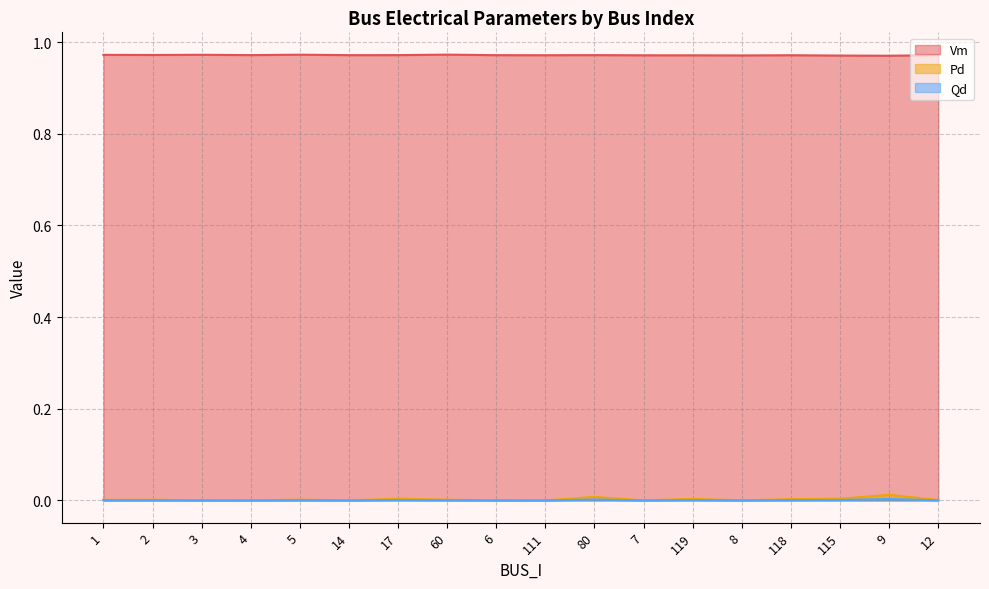

In Vm, how many points are lower than both neighbors (excluding endpoints)?

6